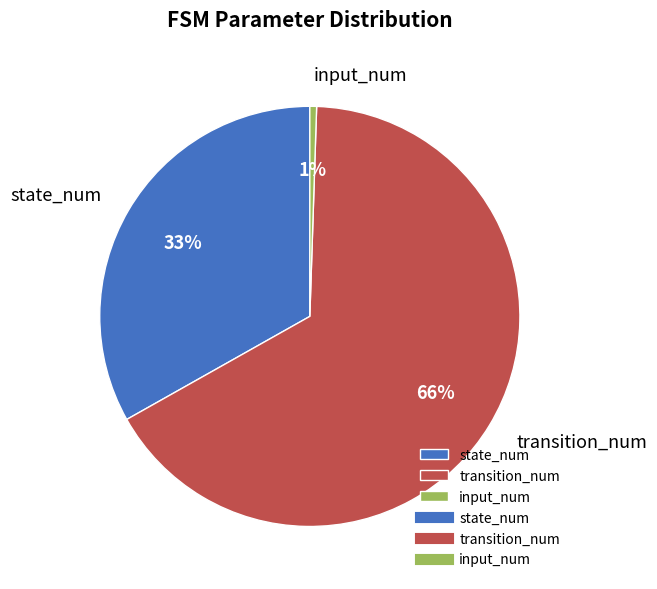

Is the sum of transition_num and input_num greater than half?

Yes